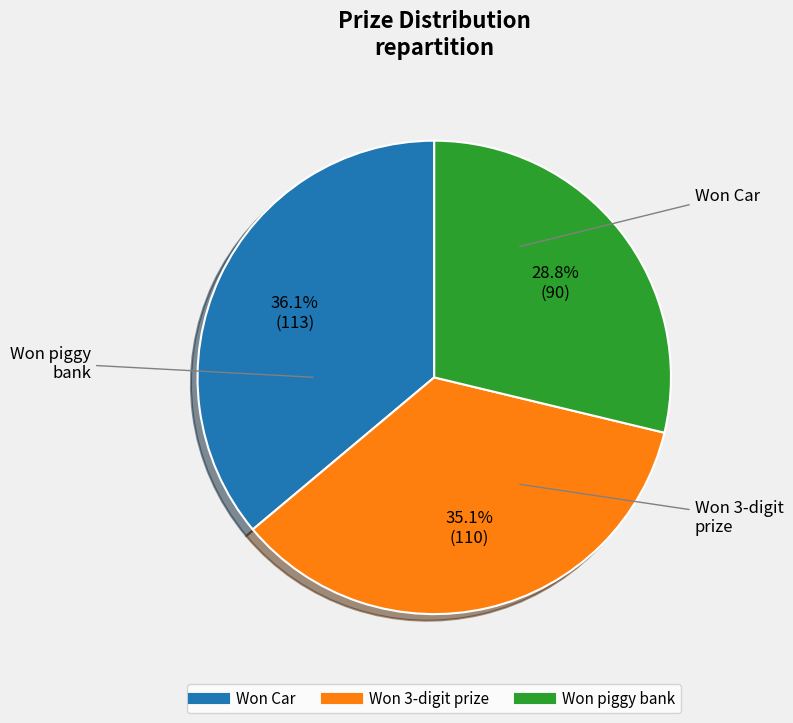

To the nearest percent, what is the difference between the largest and smallest slice percentages?

7%